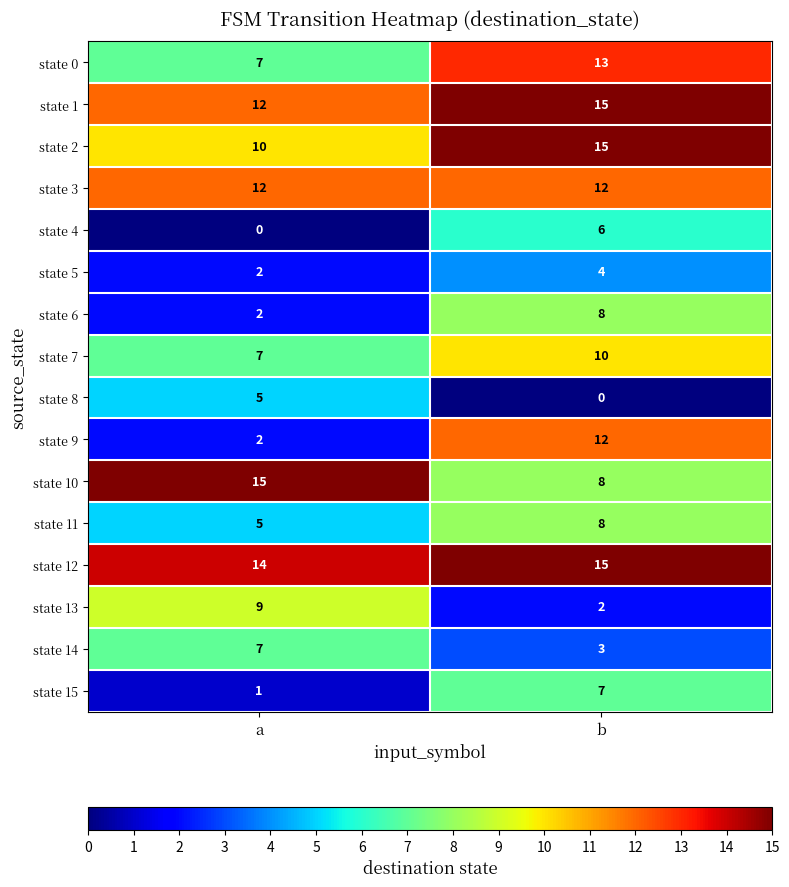

At how many categories does at least one series exceed 1?

2